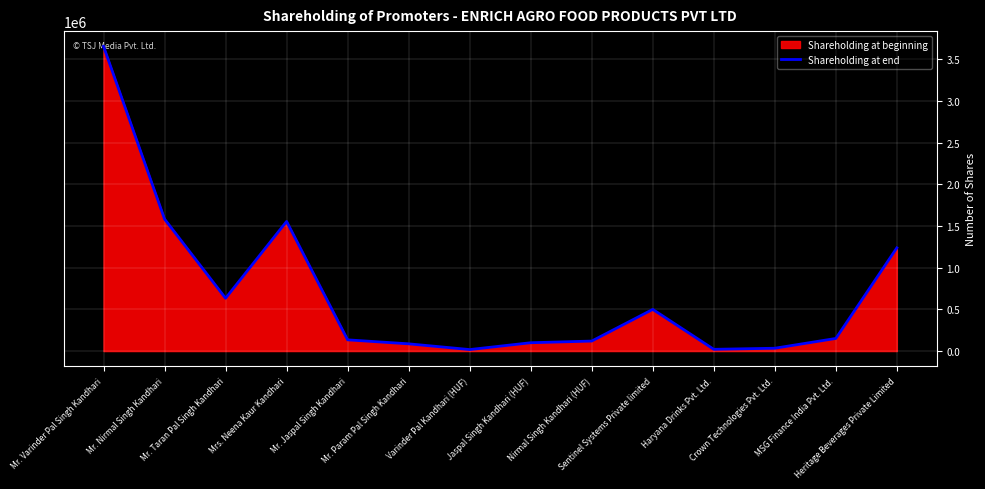

What is the change in value from Mrs. Neena Kaur Kandhari to Nirmal Singh Kandhari (HUF)?

-1435635